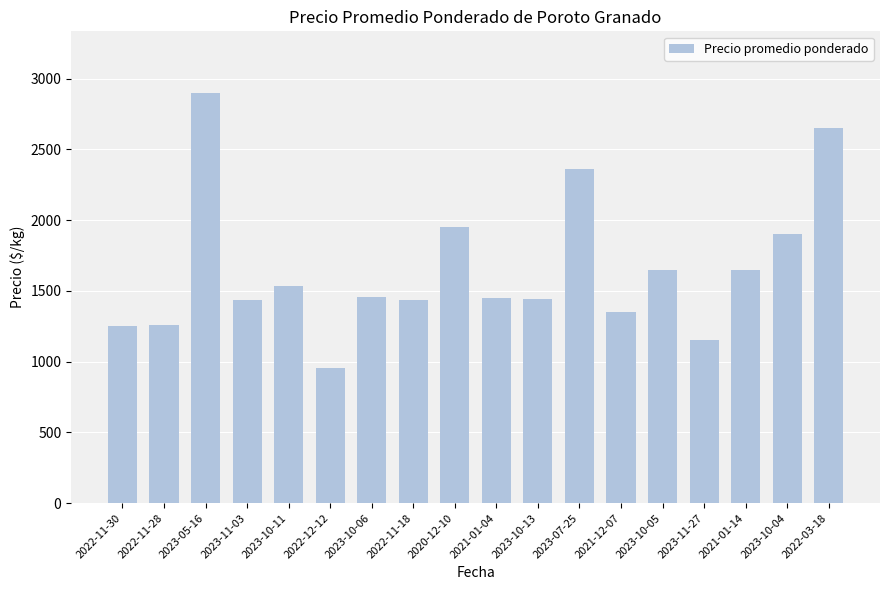

Approximately how many times larger is the value at 2023-11-27 compared to 2022-11-18?

0.8